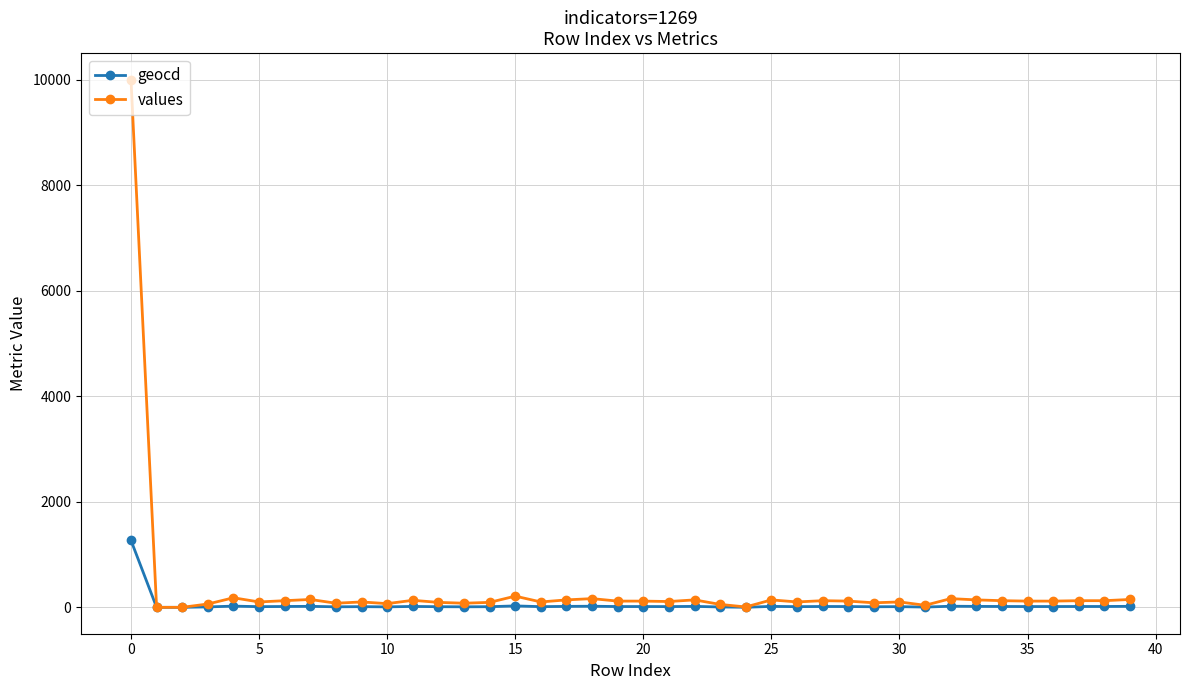

Which series has the widest spread of values?

values